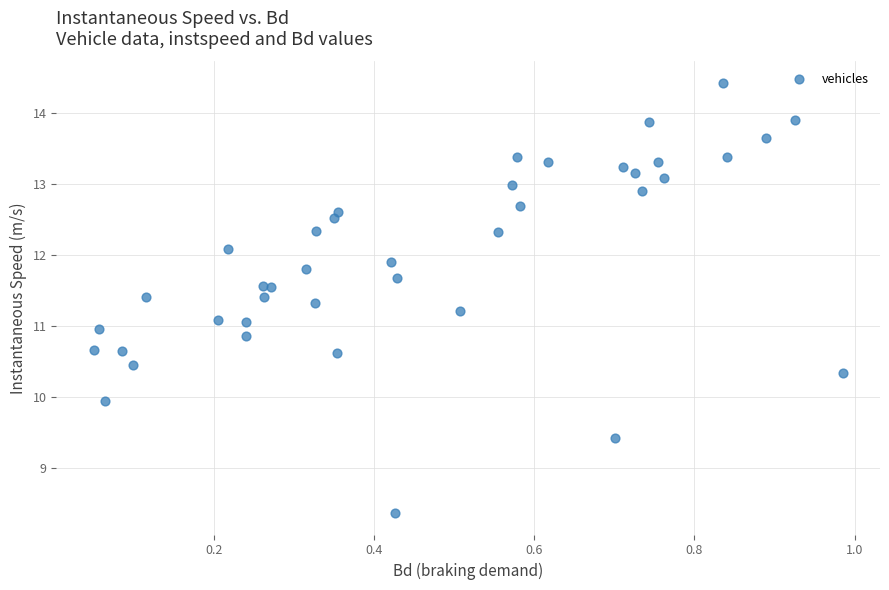

What is the range of X values (max minus min)?

0.9